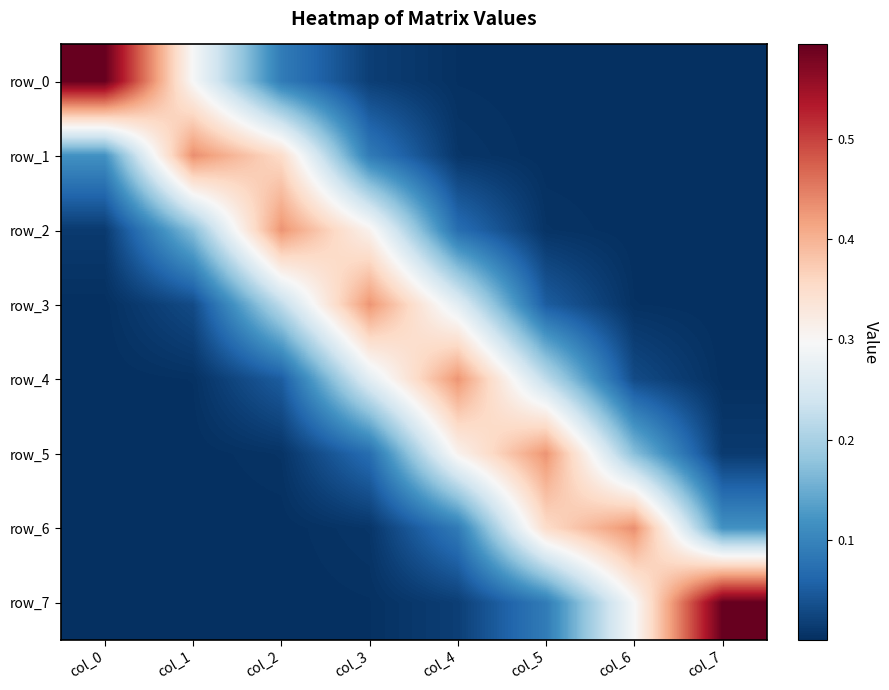

At how many categories does at least one series exceed 0?

8